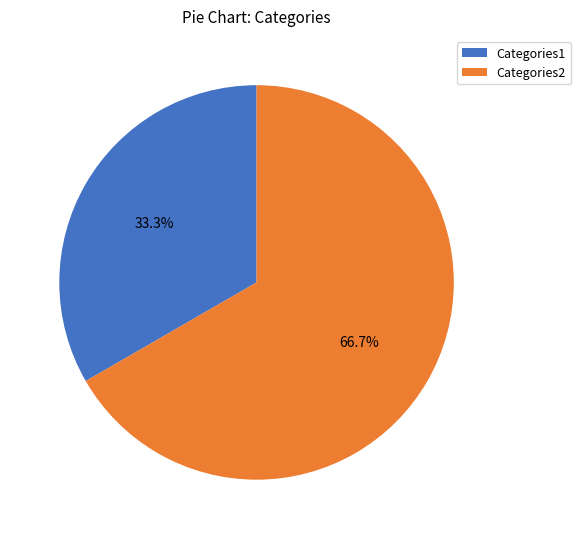

The Categories2 slice represents 73% of the pie. True or false?

False